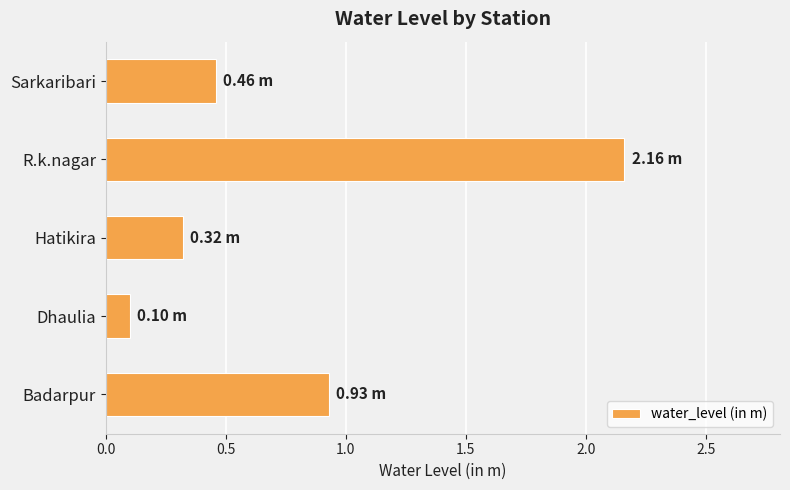

Rank the categories by value from lowest to highest.

Dhaulia, Hatikira, Sarkaribari, Badarpur, R.k.nagar